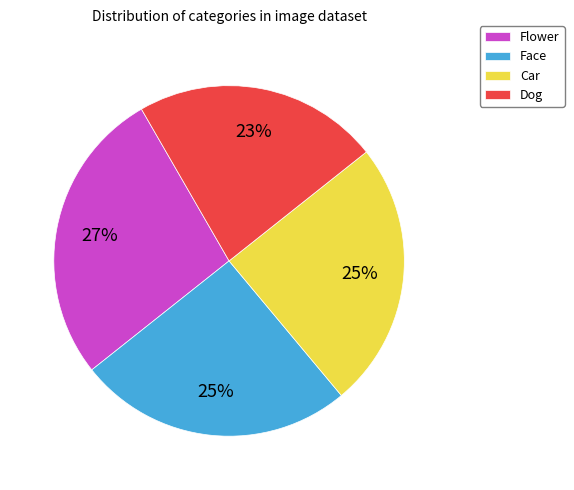

Is it true that Face is 25% of the pie?

True